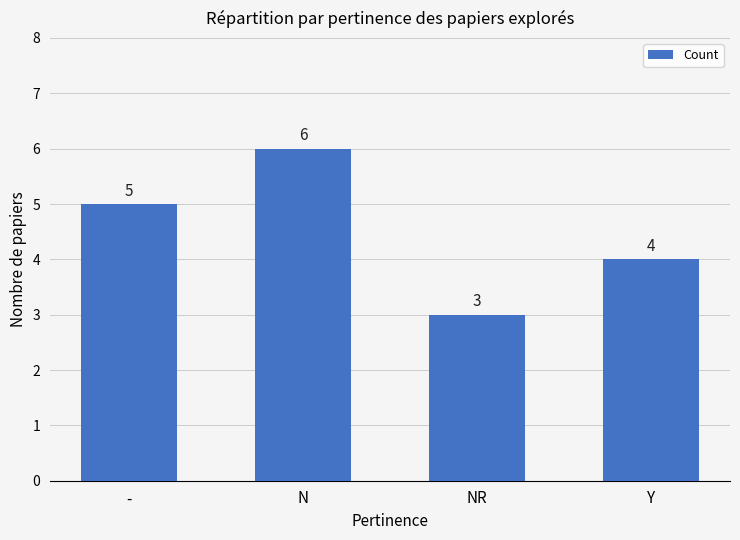

Reading left to right, list all the values displayed in this chart.

5	6	3	4